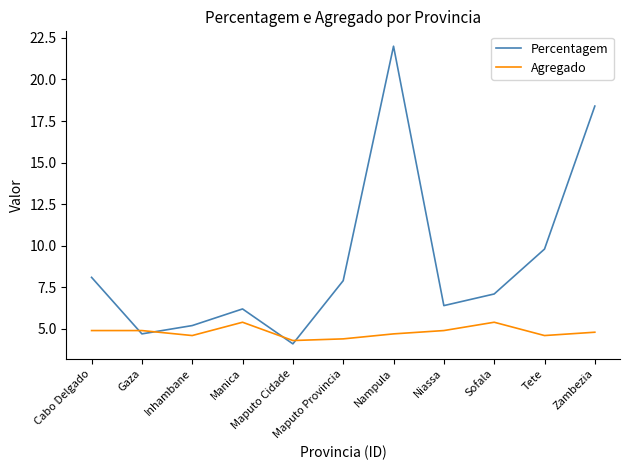

Count the number of data series in this chart.

2